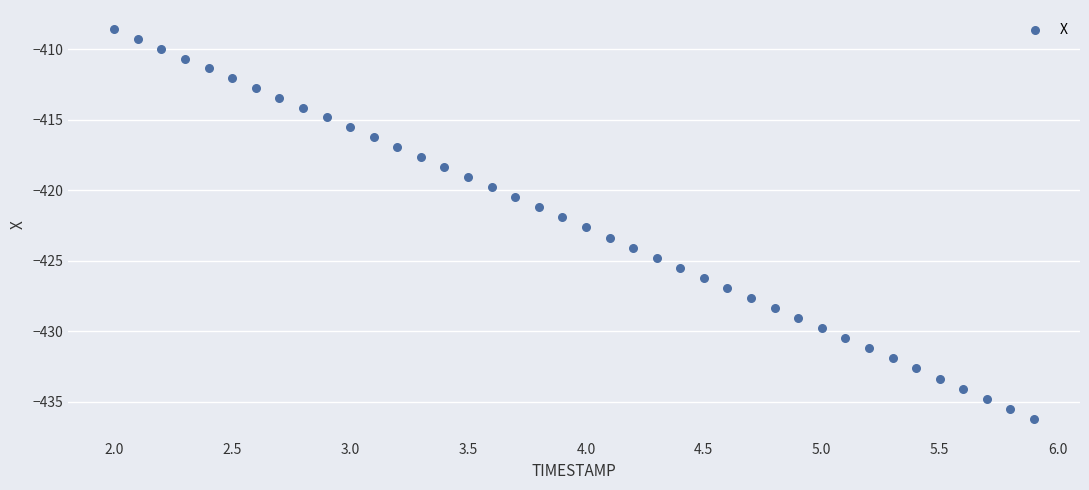

What is the range of Y values (max minus min)?

27.6